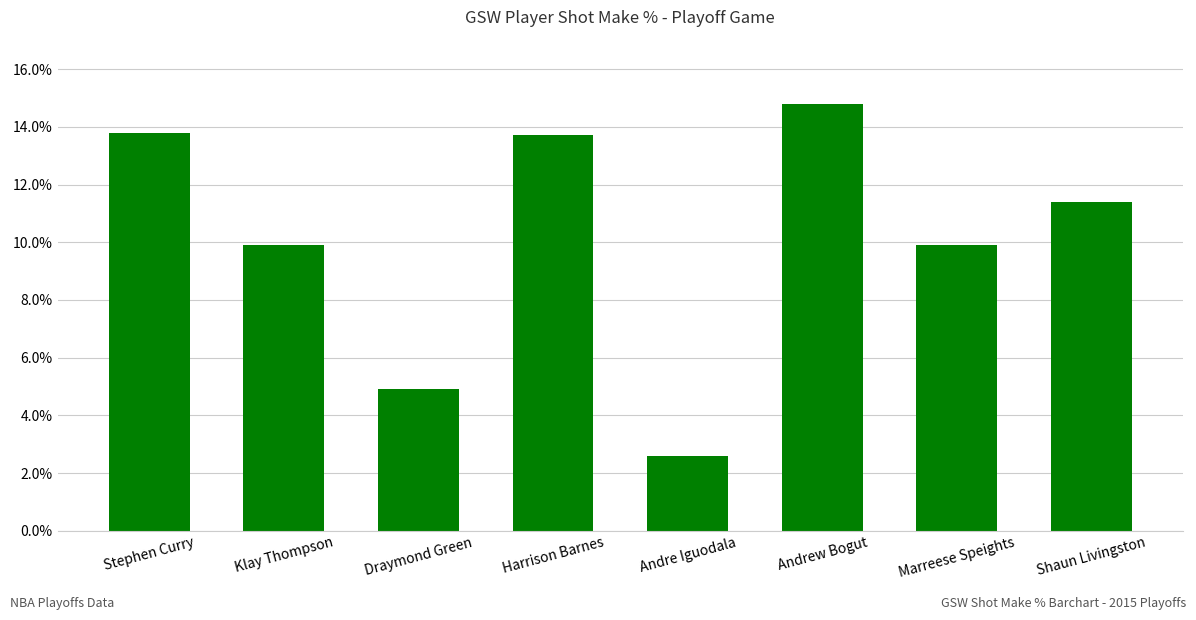

What is the value of the 7th bar from the left?

0.1